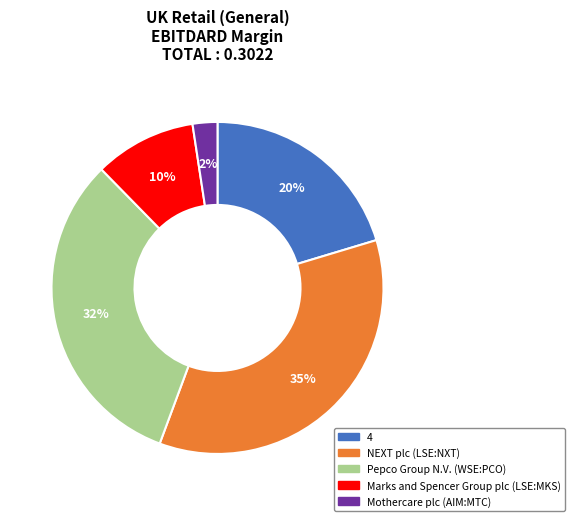

Combined, do 4 and NEXT plc (LSE:NXT) account for over 50%?

Yes